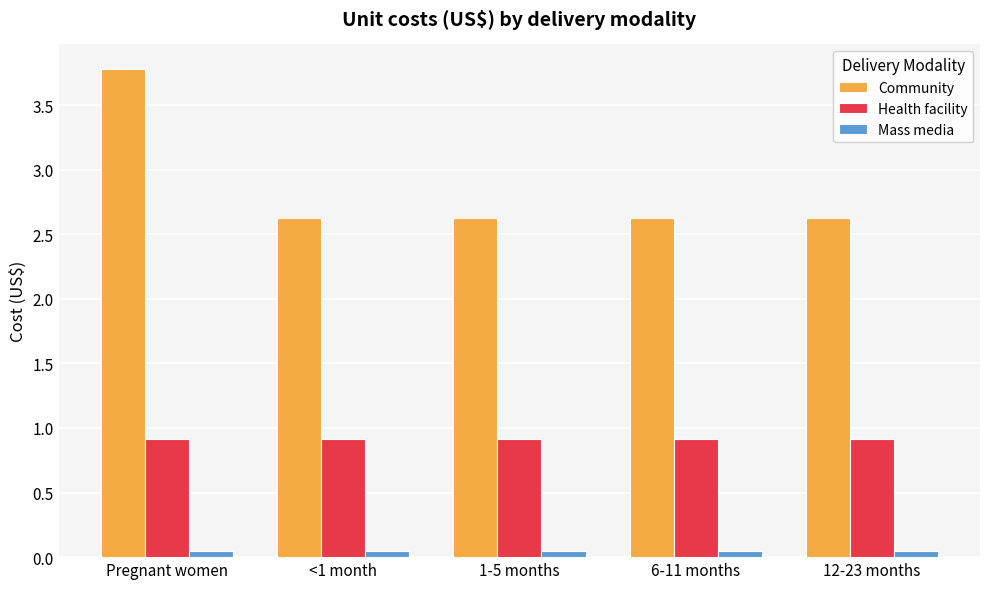

List the series in order of their peak value, highest first.

Community, Health facility, Mass media